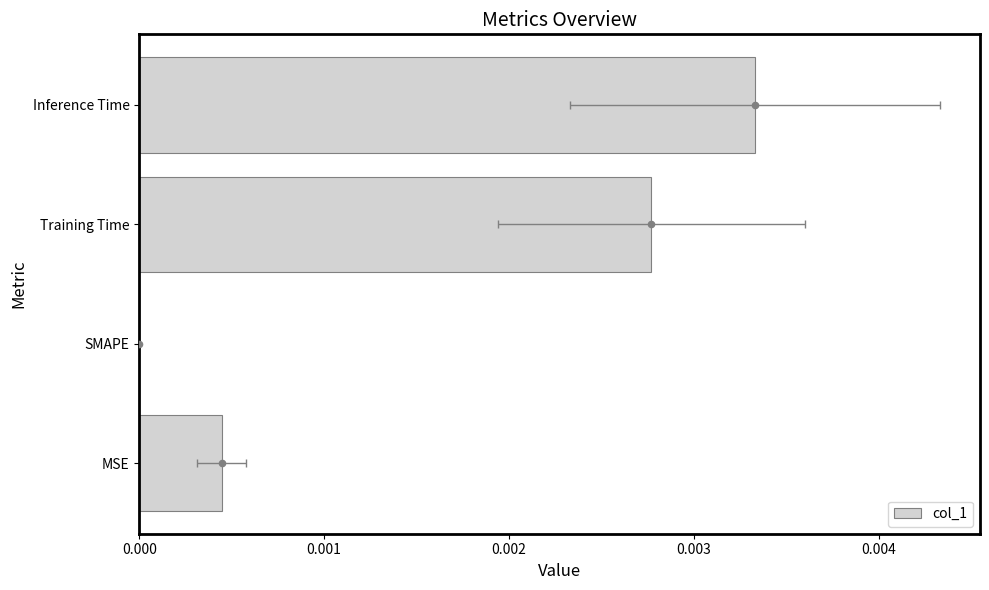

Between MSE and Training Time, which is larger?

Training Time